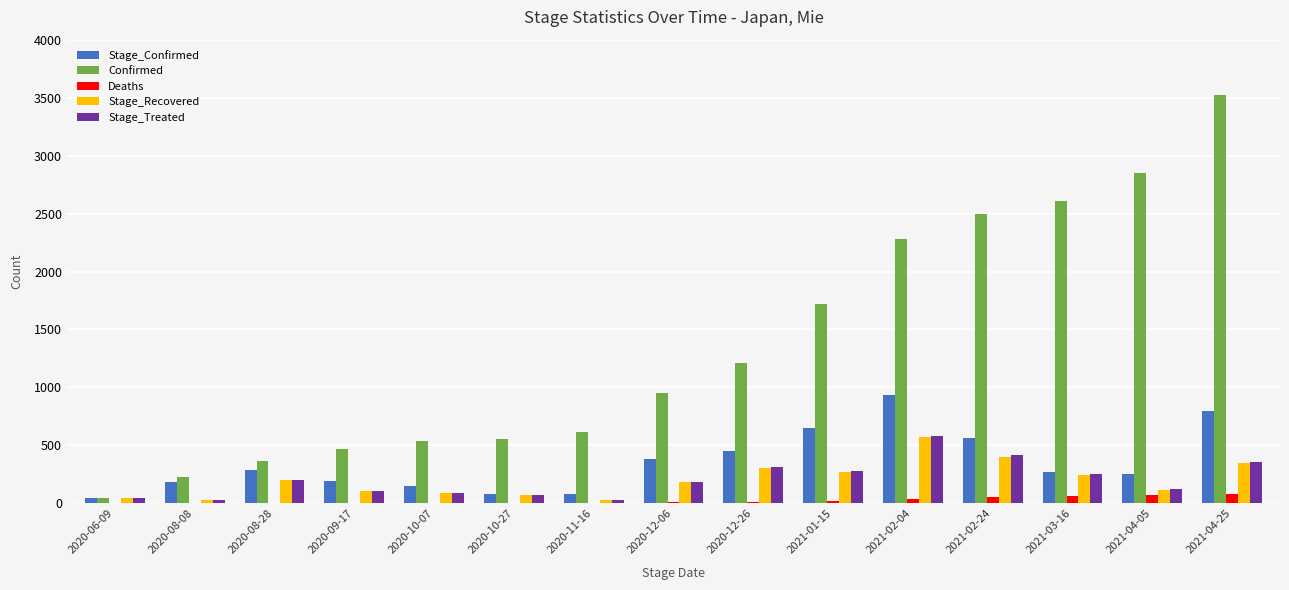

Which label corresponds to the largest value in the chart?

2021-04-25